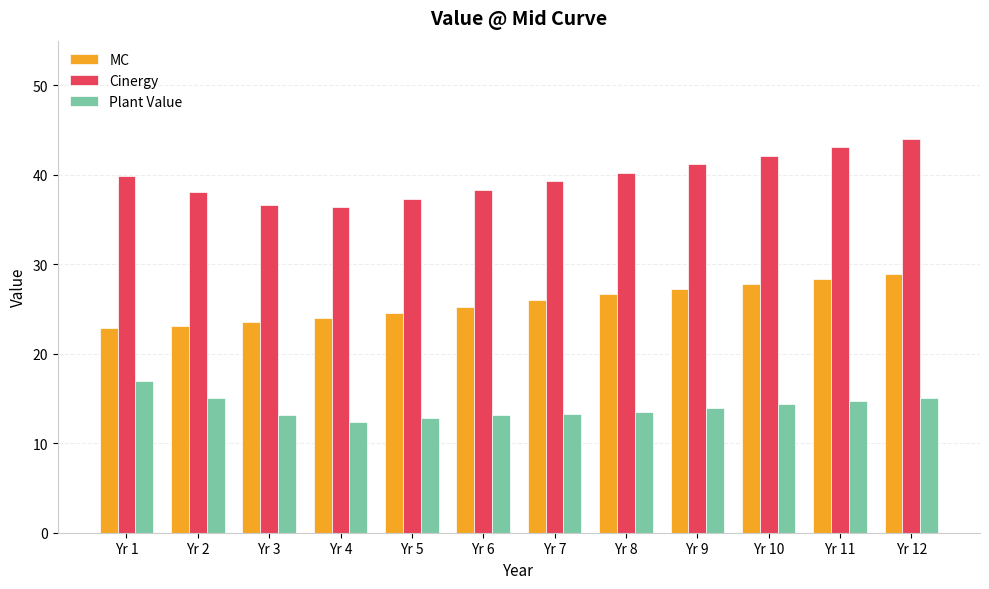

What is the smallest value displayed?

12.3